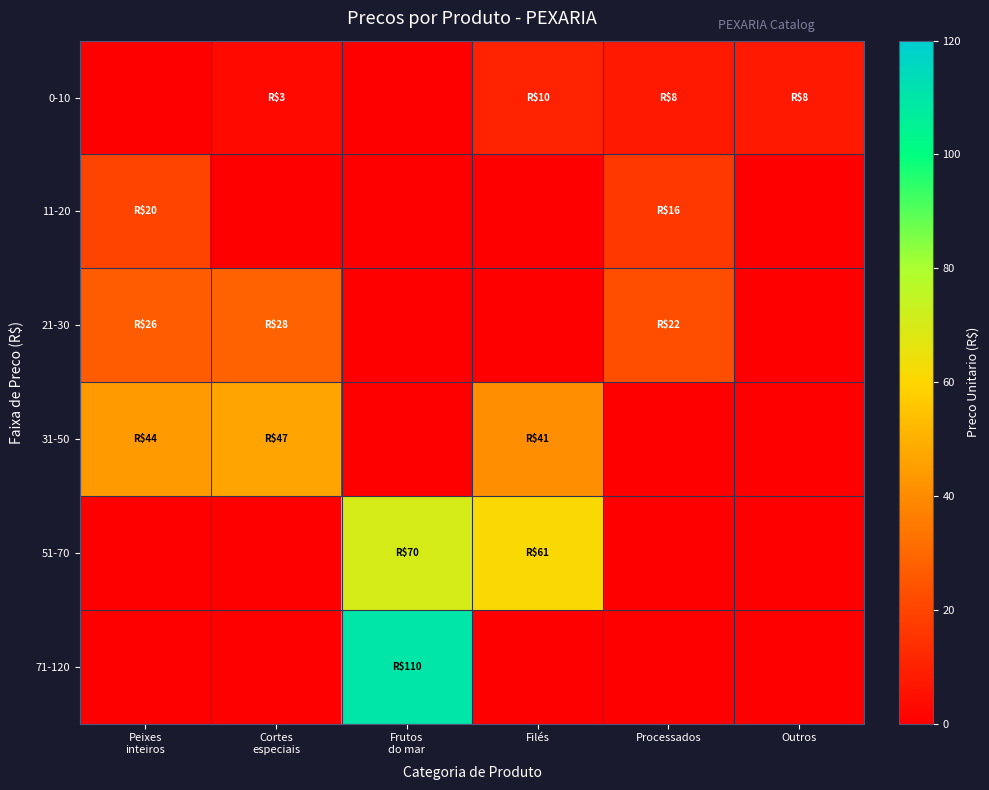

How many series are shown in this chart?

6